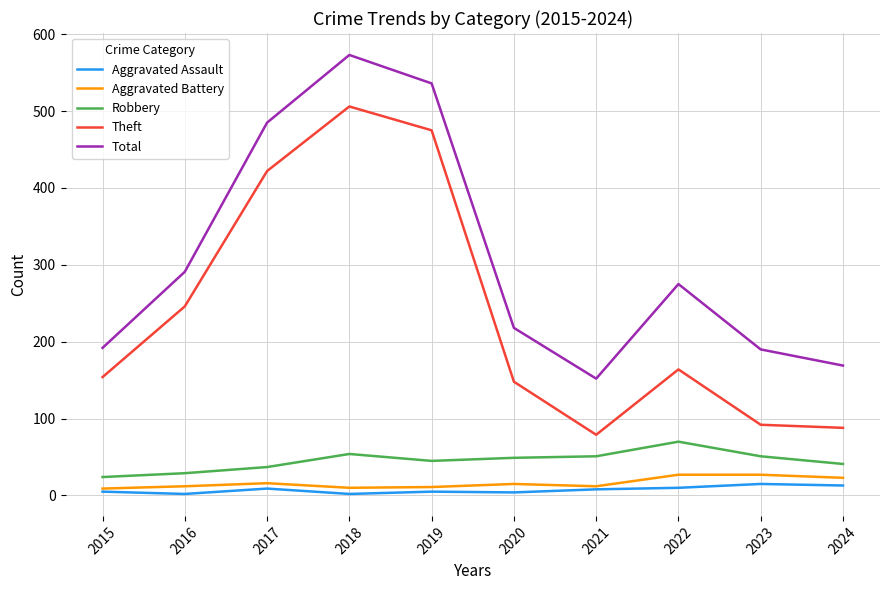

Where is Total nearest to the value 362?

2016